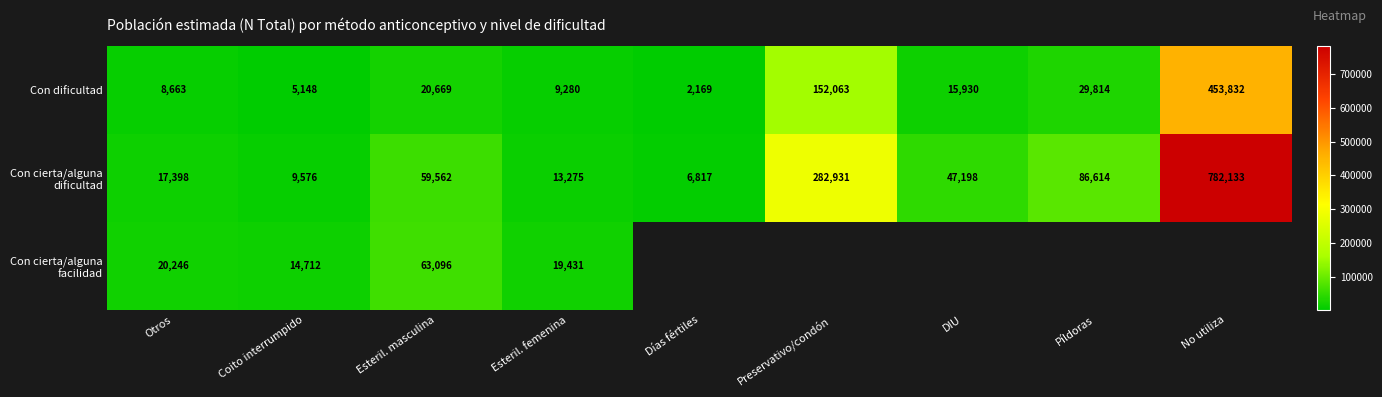

What is the difference between the highest and lowest values at Esteril. masculina?

42427